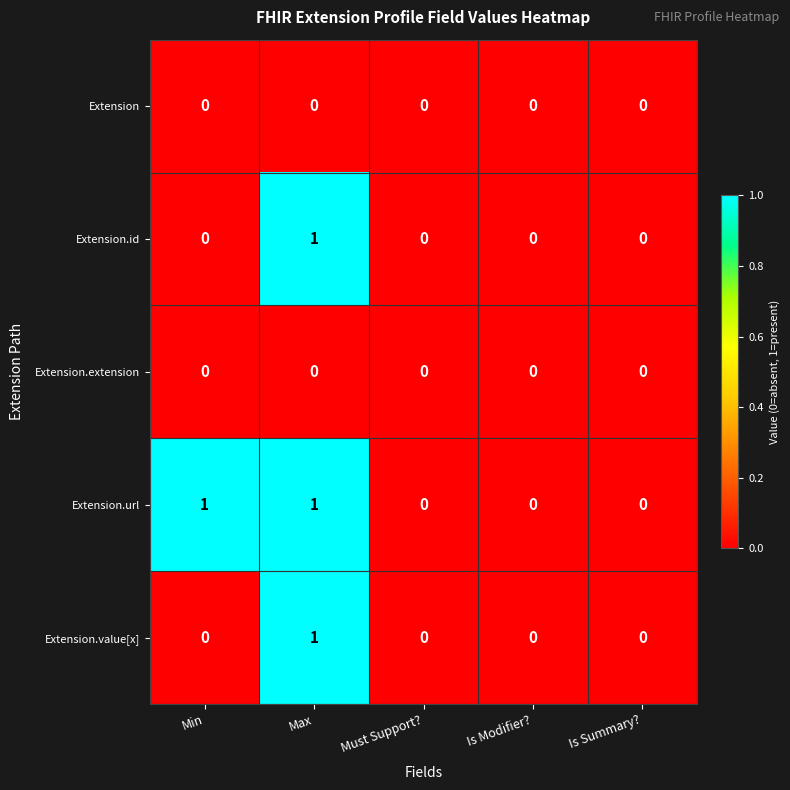

Reading right to left, list all the values displayed in this chart.

Extension: 0	0	0	0	0
Extension.id: 0	0	0	1	0
Extension.extension: 0	0	0	0	0
Extension.url: 0	0	0	1	1
Extension.value[x]: 0	0	0	1	0